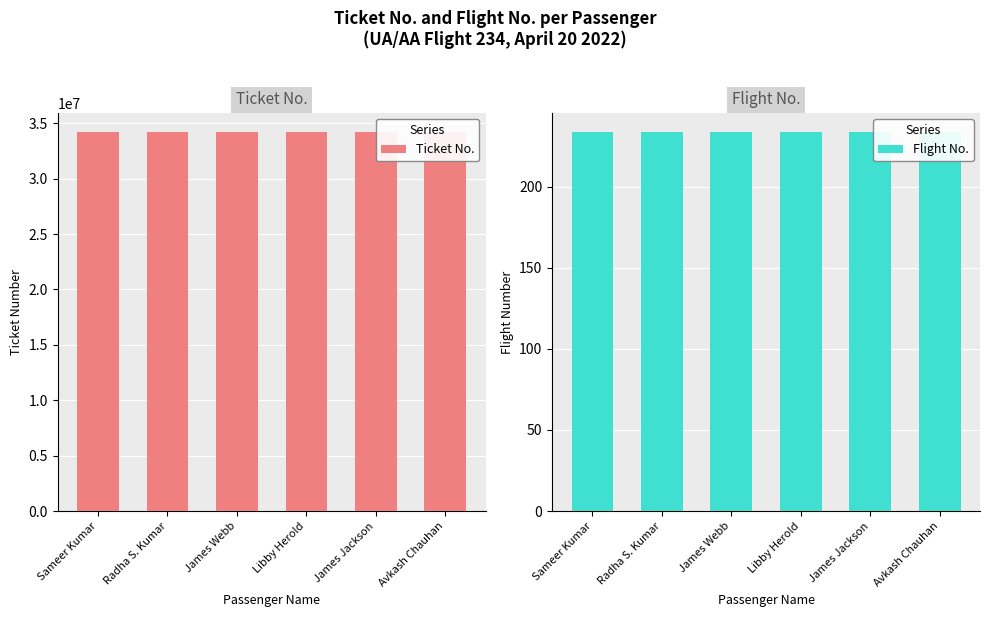

The Flight No. series shows 234 at Libby Herold. True or false?

True